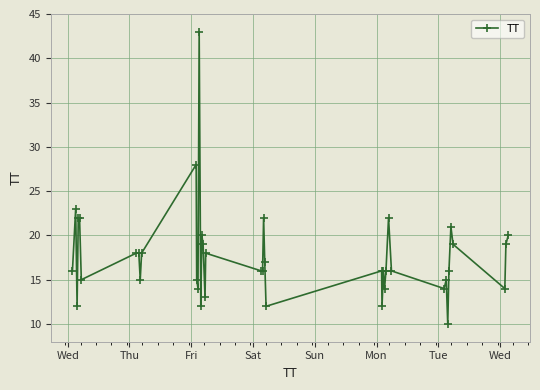

Reading left to right, transcribe all the data shown in this chart.

16	23	12	22	22	15	18	18	15	18	28	15	14	43	12	20	19	13	18	16	16	22	17	12	16	12	16	14	16	22	16	14	15	10	16	21	19	14	19	20